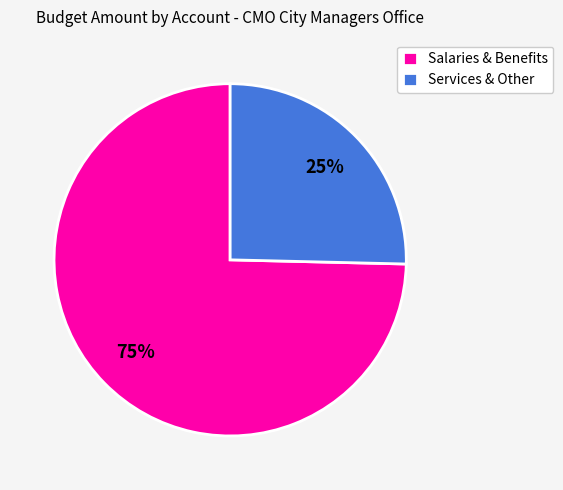

What is the largest slice in the pie chart?

Salaries & Benefits